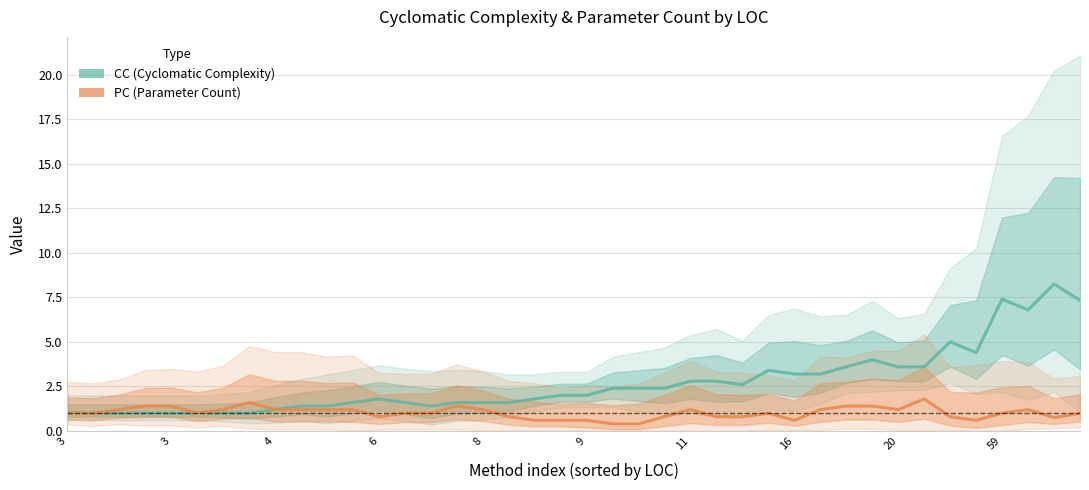

Between 4 and 18, which series saw the biggest shift?

CC (Cyclomatic Complexity)